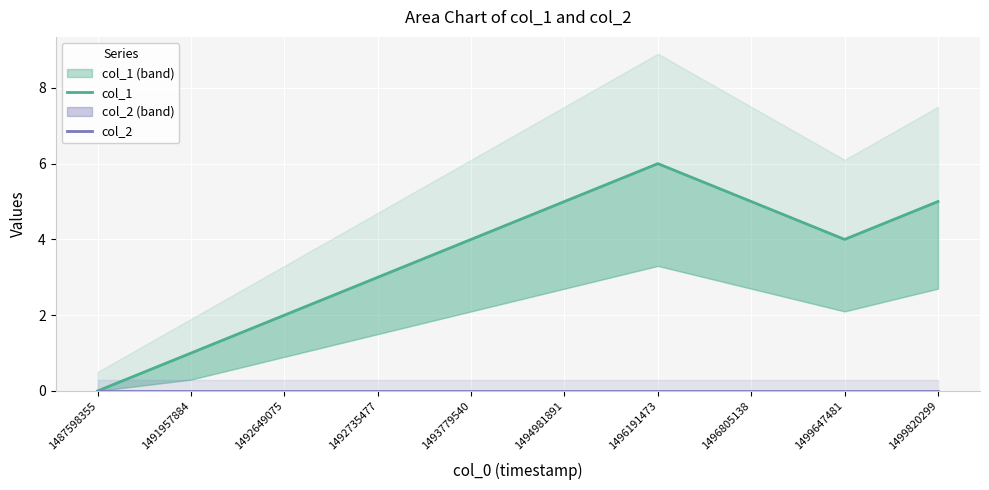

What is the total value across all series at 1496191473?

6